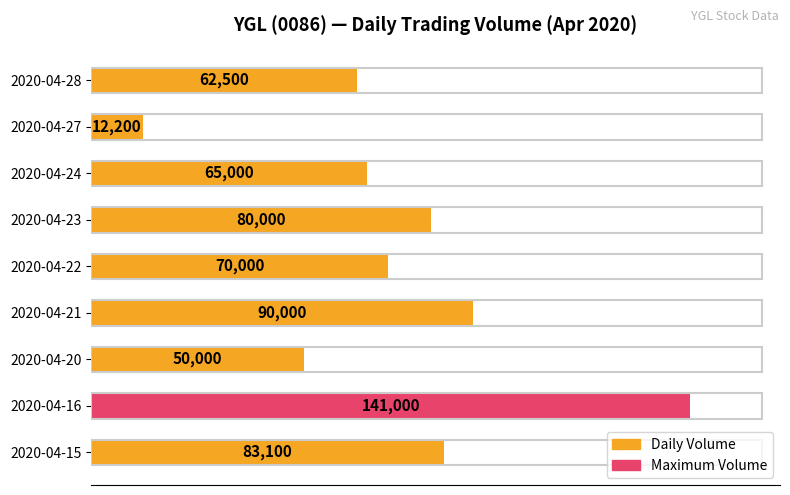

How many bars are there in total?

9